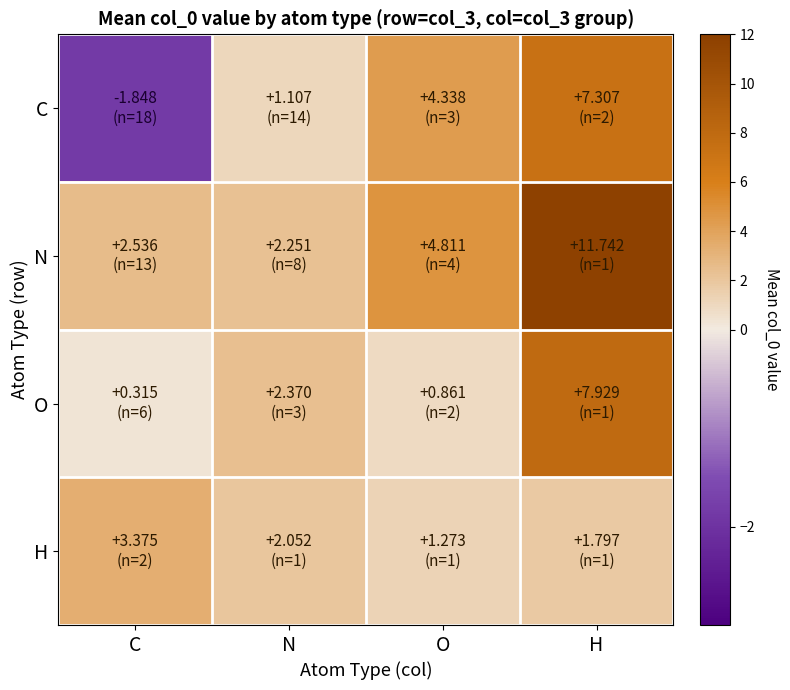

What is the minimum value shown in the chart?

-1.8